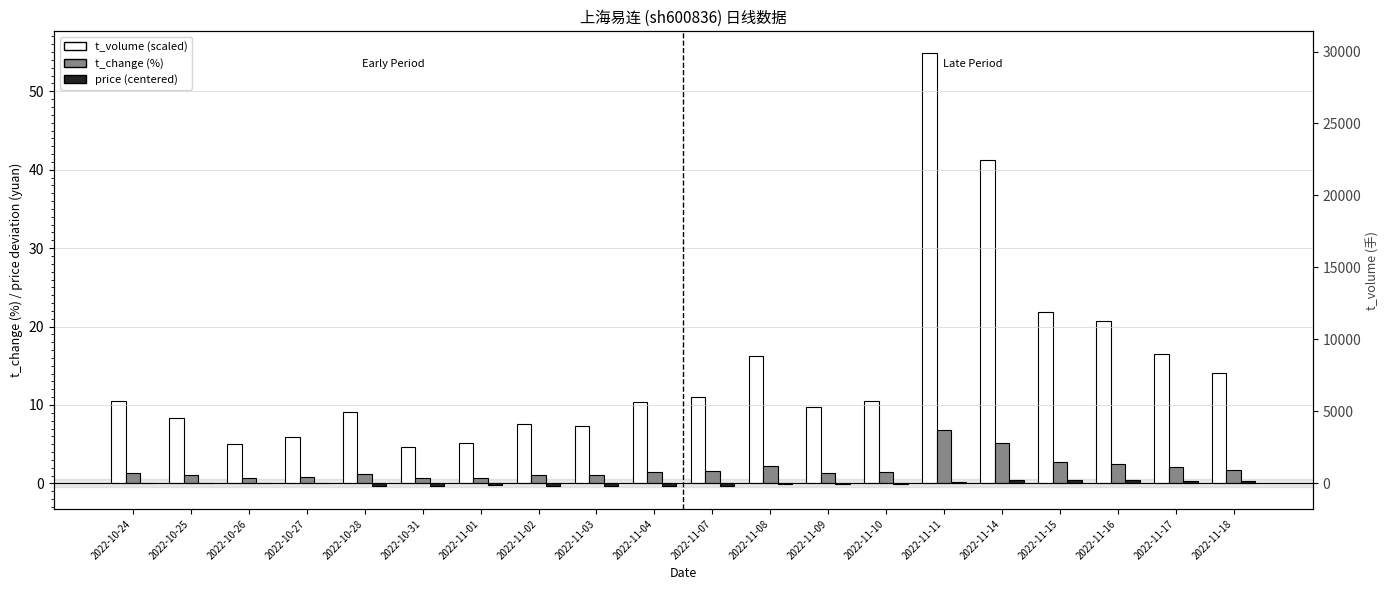

List the series in order of their peak value, highest first.

t_volume (scaled), t_change, price (centered)